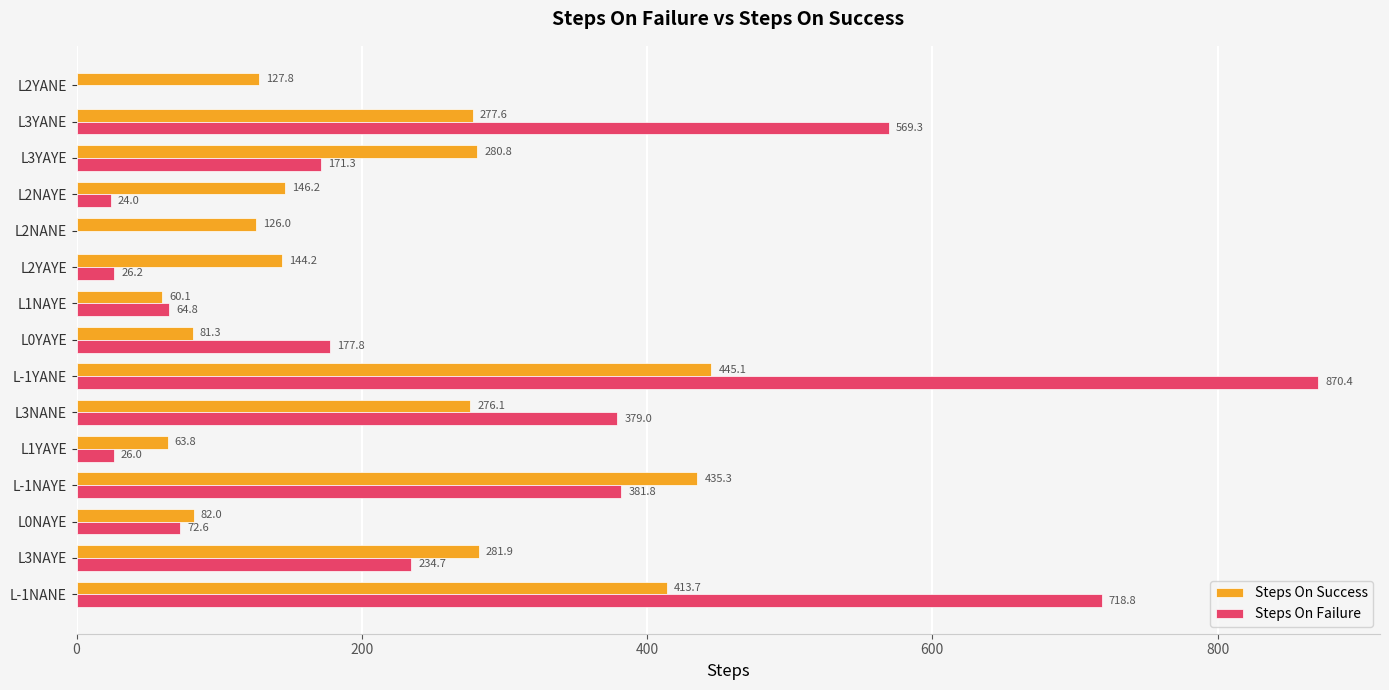

What is the highest value of the Steps On Success series?

445.1